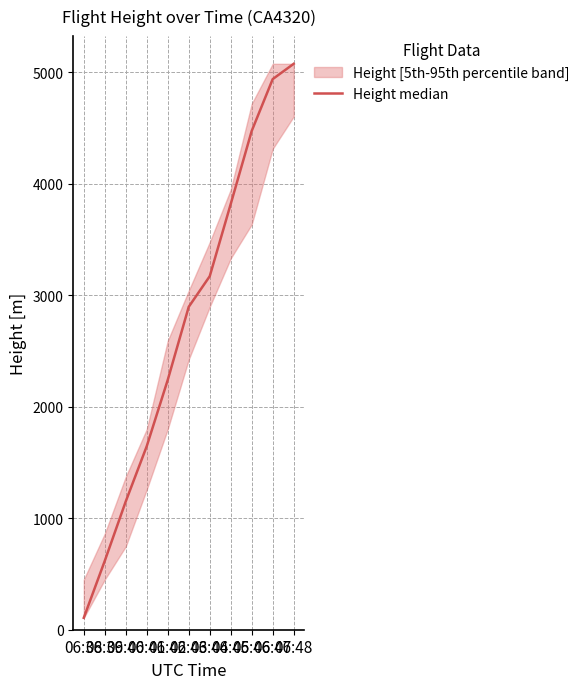

What is the approximate value at 06:41?

1645.9